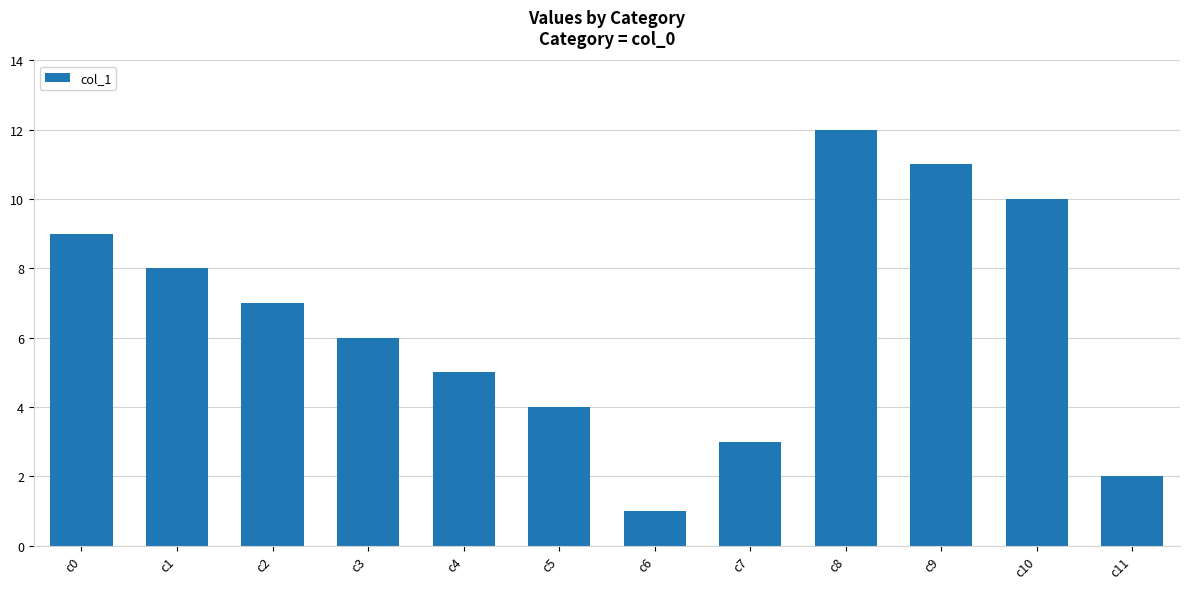

How many categories are shown in the chart?

12